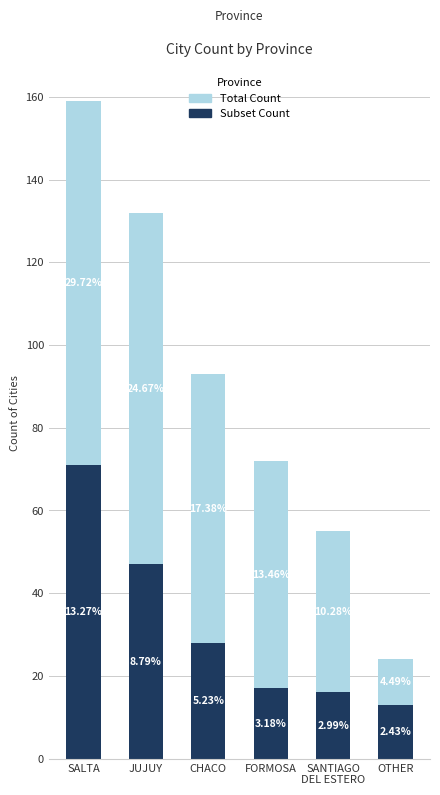

Rank the categories by Total Count value from lowest to highest.

OTHER, SANTIAGO
DEL ESTERO, FORMOSA, CHACO, JUJUY, SALTA